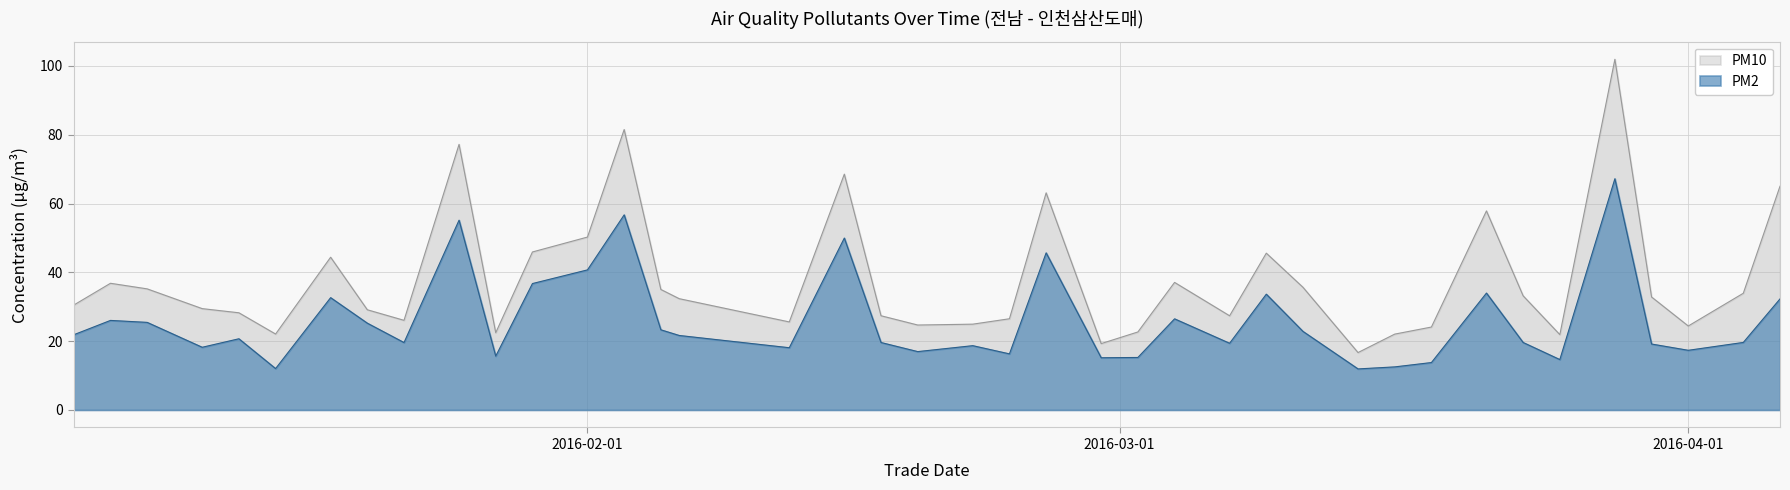

List the series in order of their peak value, highest first.

PM10, PM2